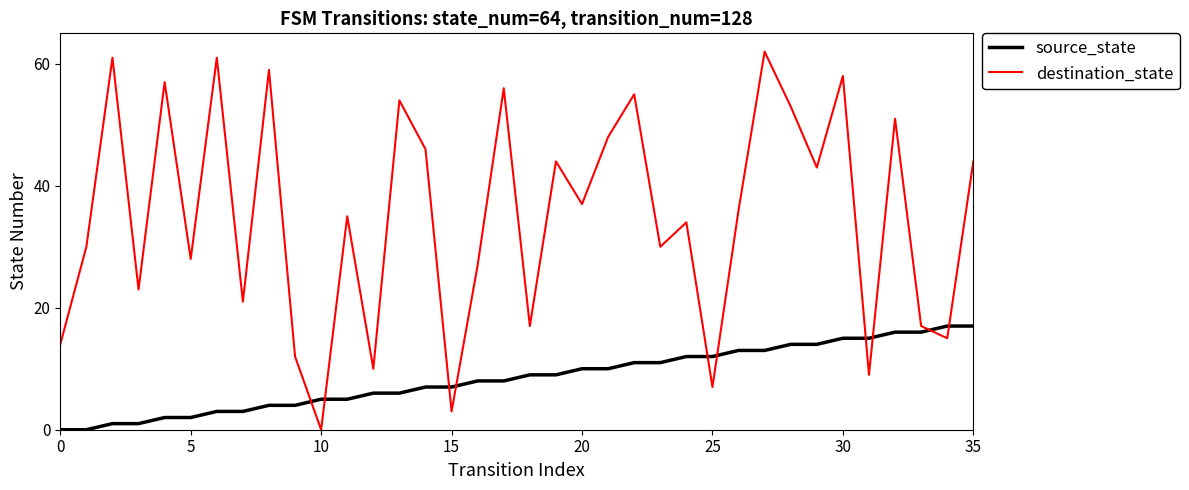

Does the chart have visible grid lines?

No